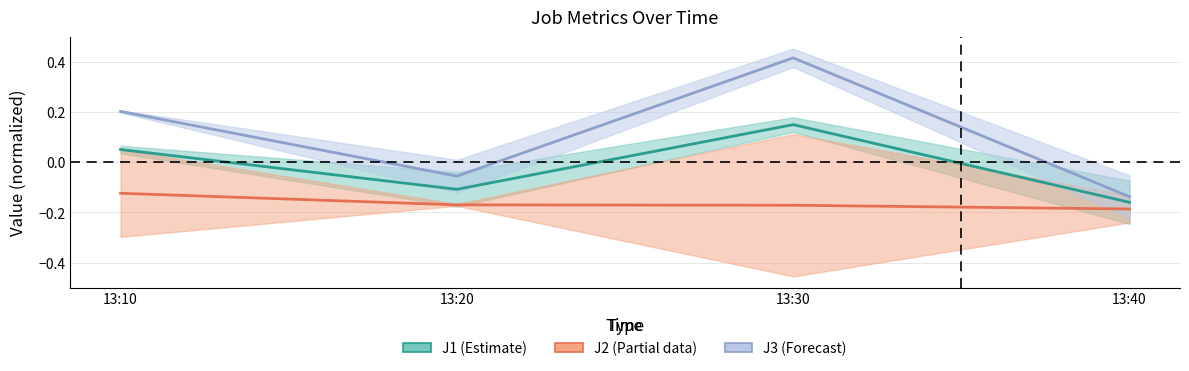

At which label does J1 first exceed 0?

13:10